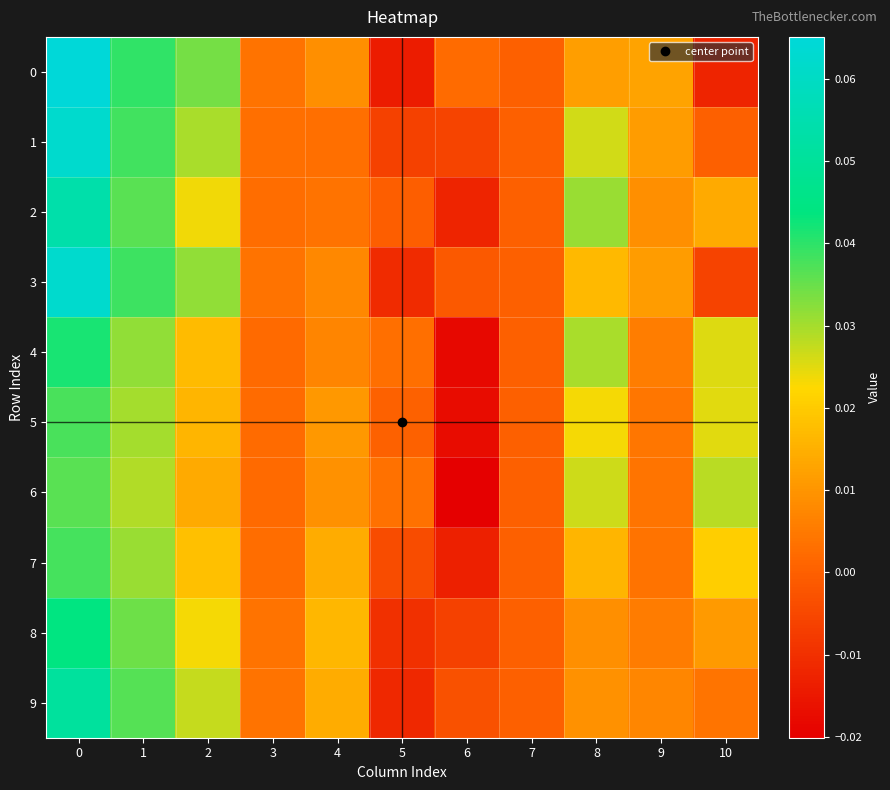

Rank the series at 4 from lowest to highest value.

1, 2, 4, 3, 0, 6, 5, 7, 9, 8